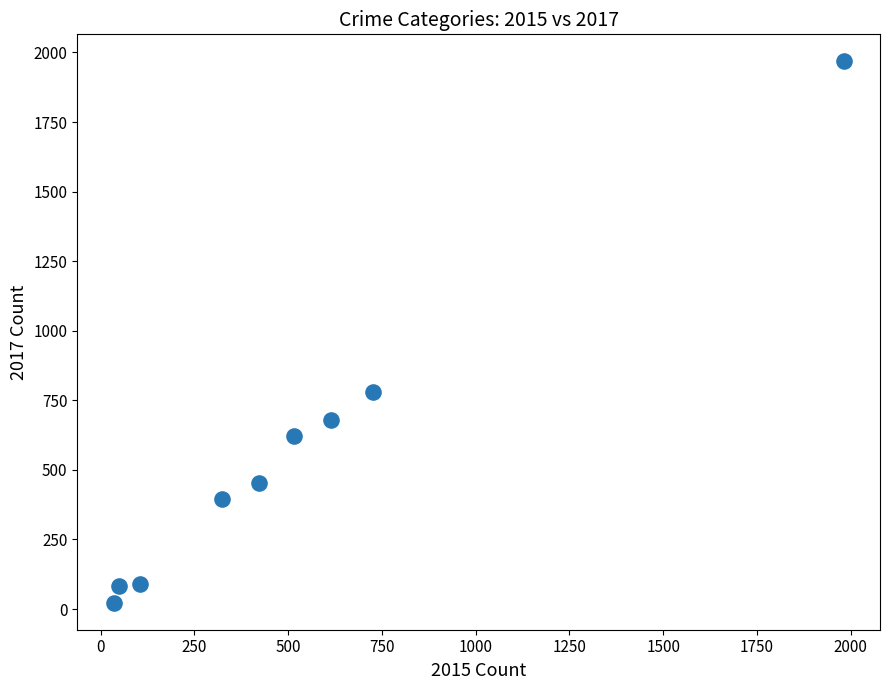

What is the range of Y values (max minus min)?

1945